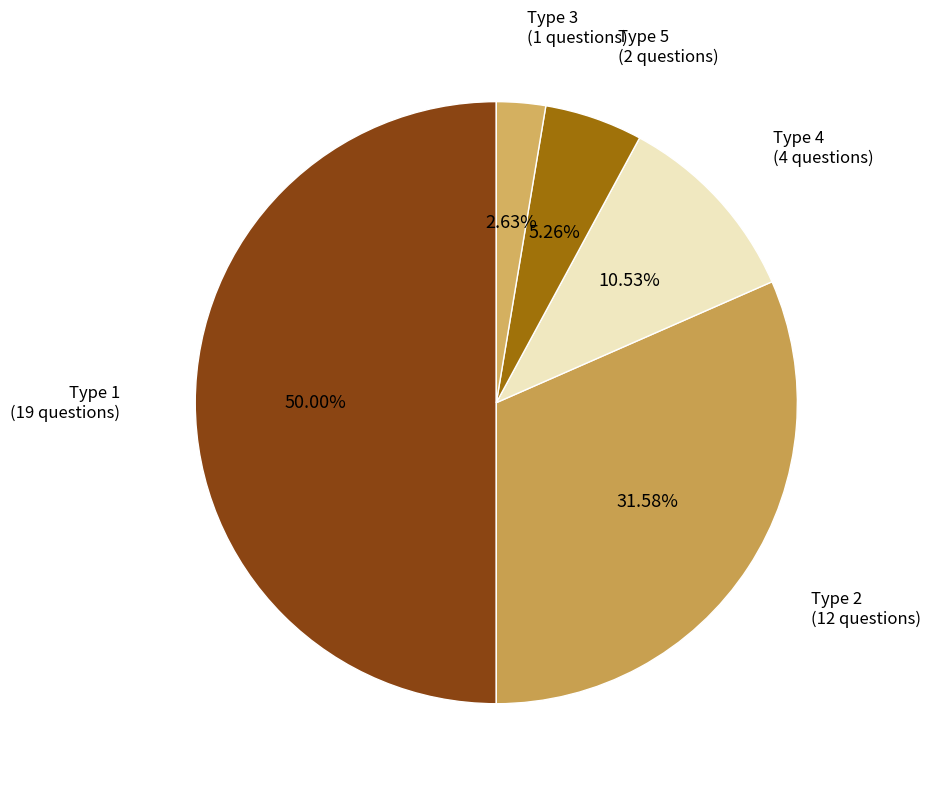

Which slice is the largest?

Type 1